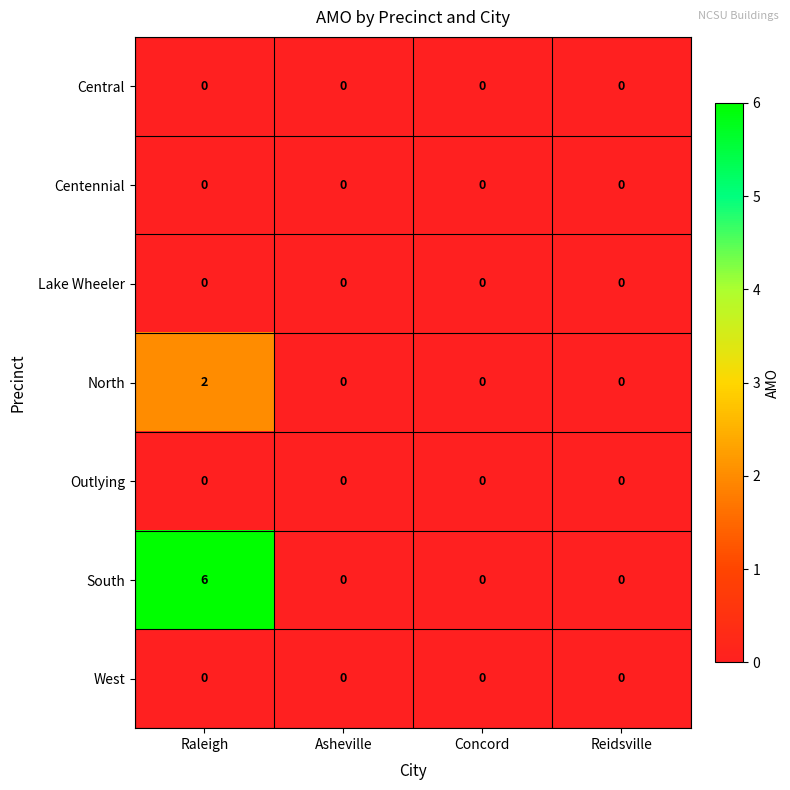

Which series has the largest total across all categories?

South